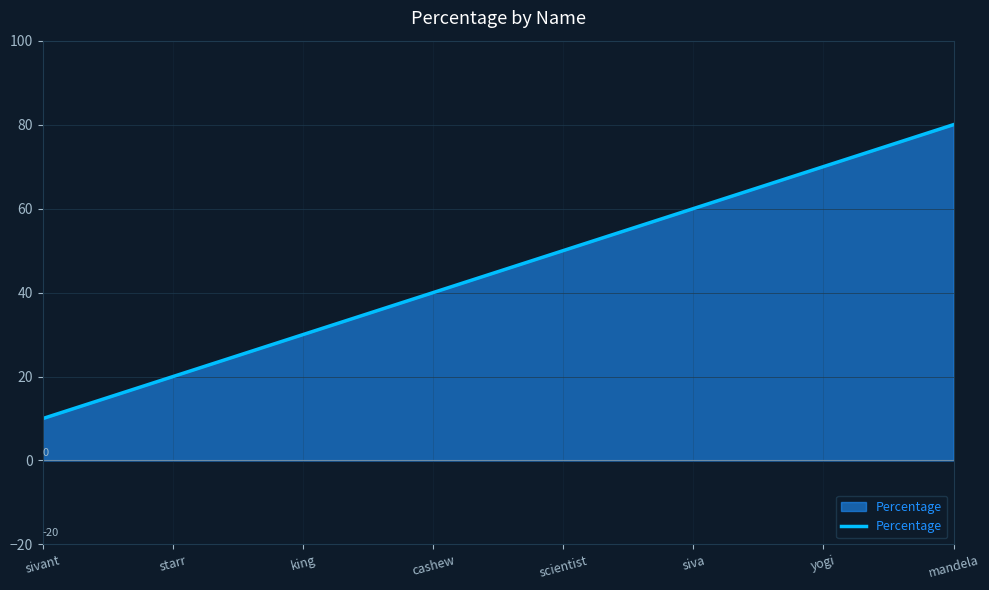

Reading left to right, list all the values displayed in this chart.

sivant=10	starr=20	king=30	cashew=40	scientist=50	siva=60	yogi=70	mandela=80